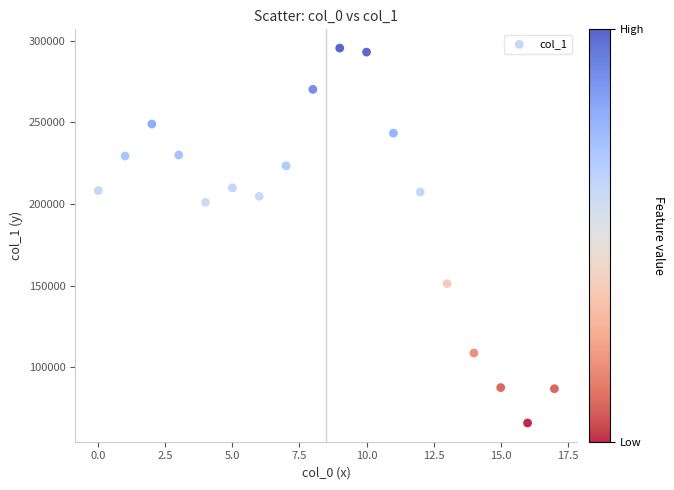

What is the range of Y values (max minus min)?

229884